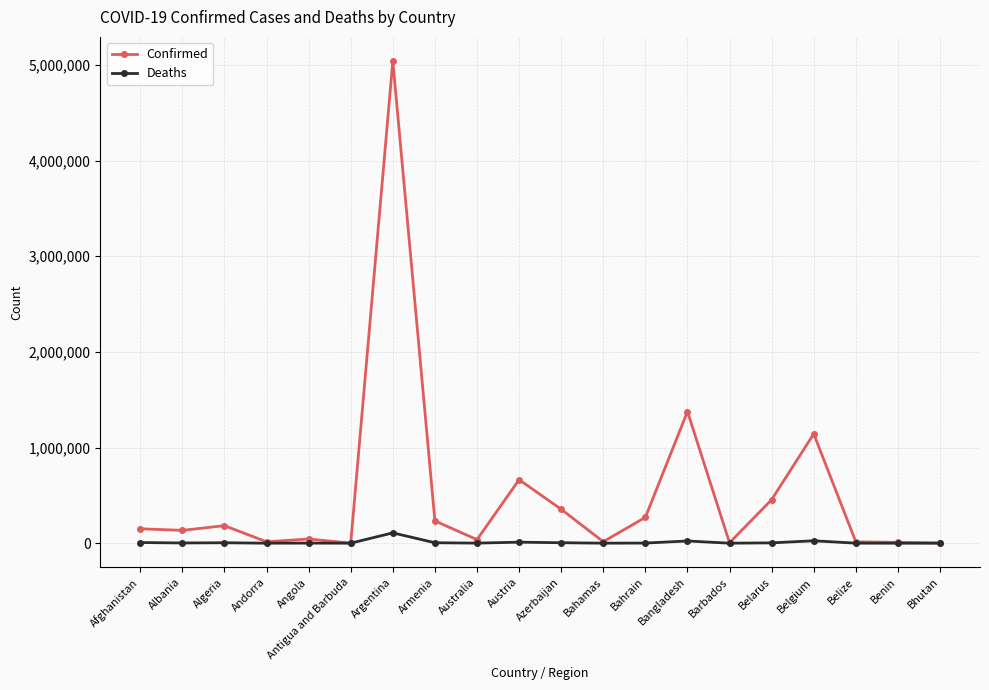

True or false: Deaths has more than 0 interior local peaks.

True